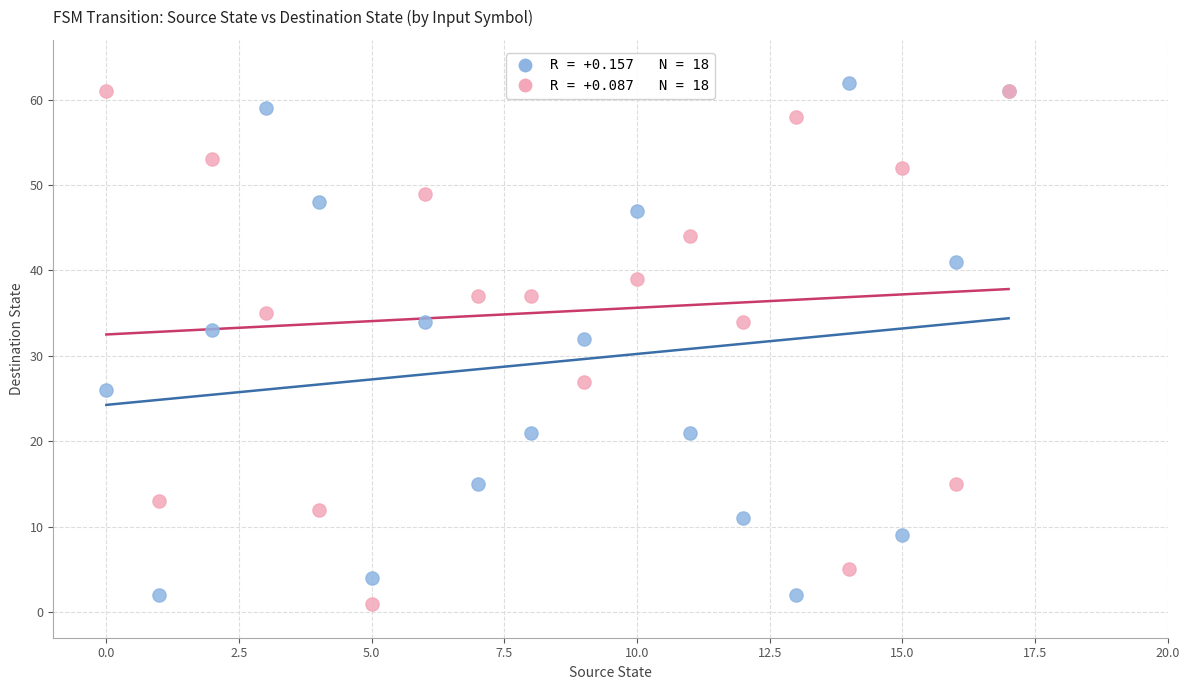

Across all series, what Y value is closest to 31?

32